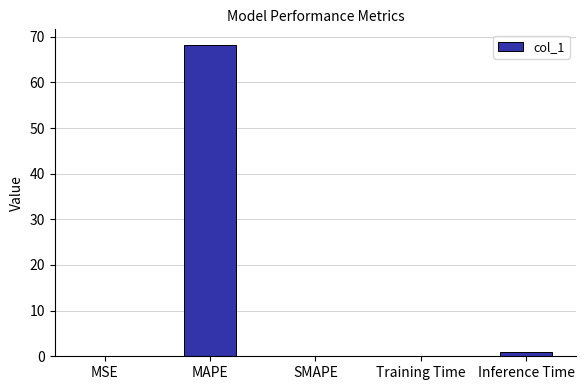

The value at SMAPE is 0.0. True or false?

True